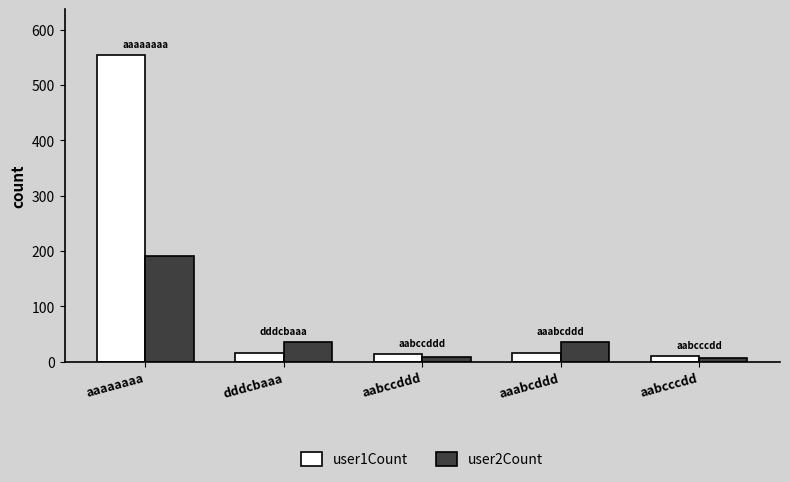

What is the difference between the highest and lowest values at aaaaaaaa?

364